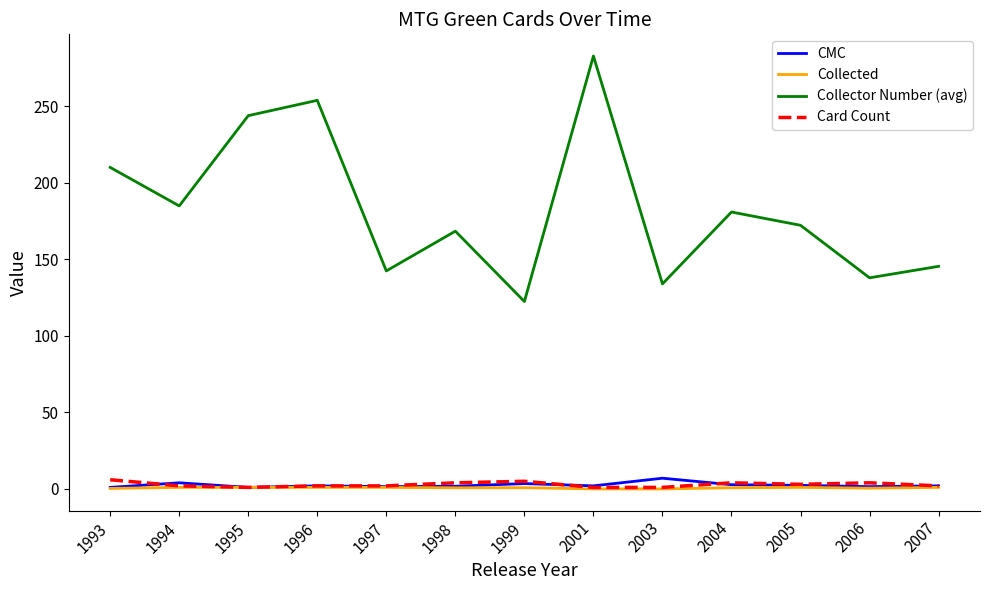

Which series has the widest spread of values?

Collector Number (avg)